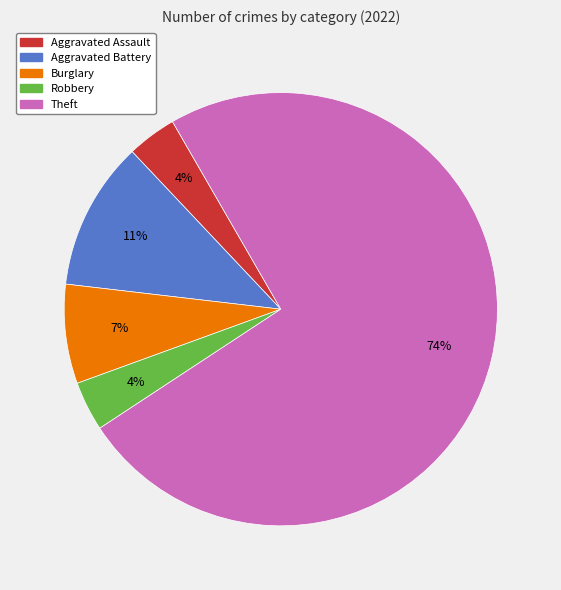

To the nearest percent, what is the difference between the largest and smallest slice percentages?

70%